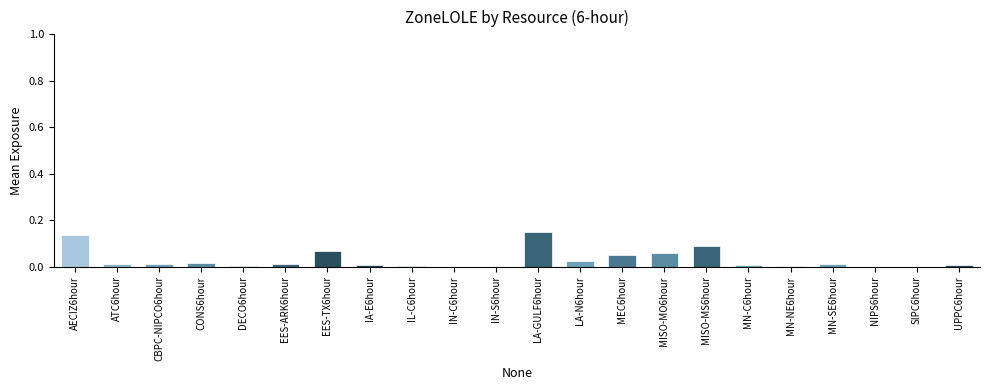

Are the bars horizontal?

No